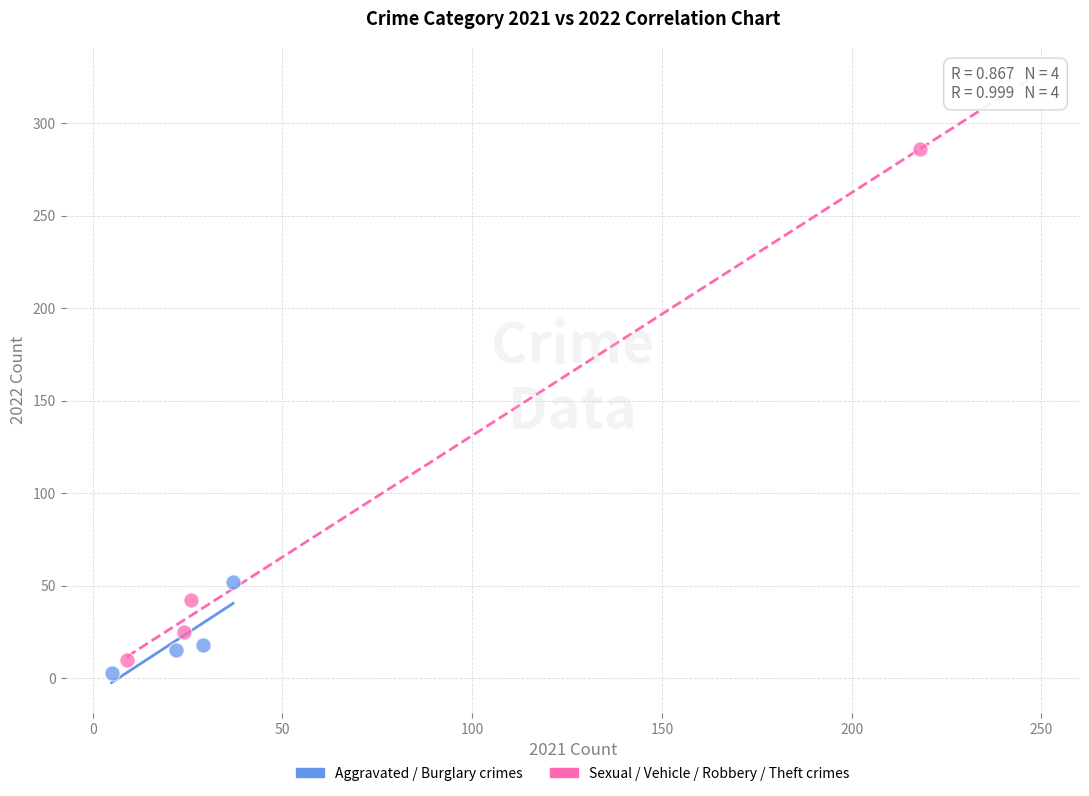

Which series reaches the maximum Y coordinate?

Sexual / Vehicle / Robbery / Theft crimes